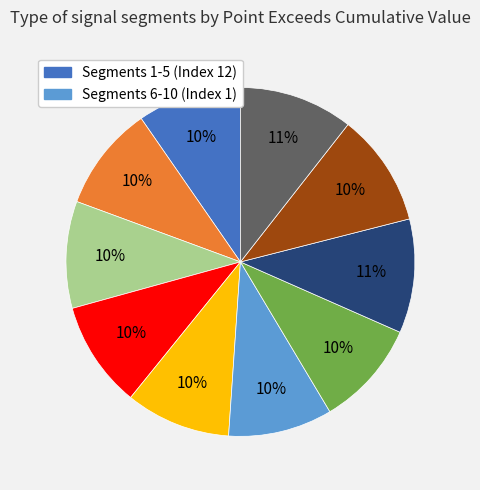

Is there a majority slice in this chart?

No